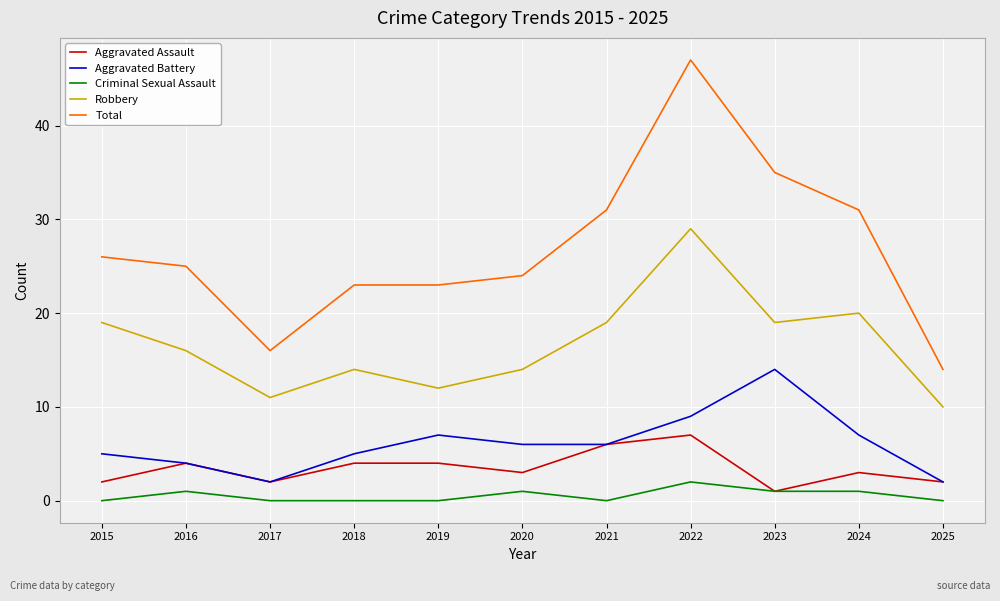

True or false: Robbery and Aggravated Assault intersect in this chart.

False